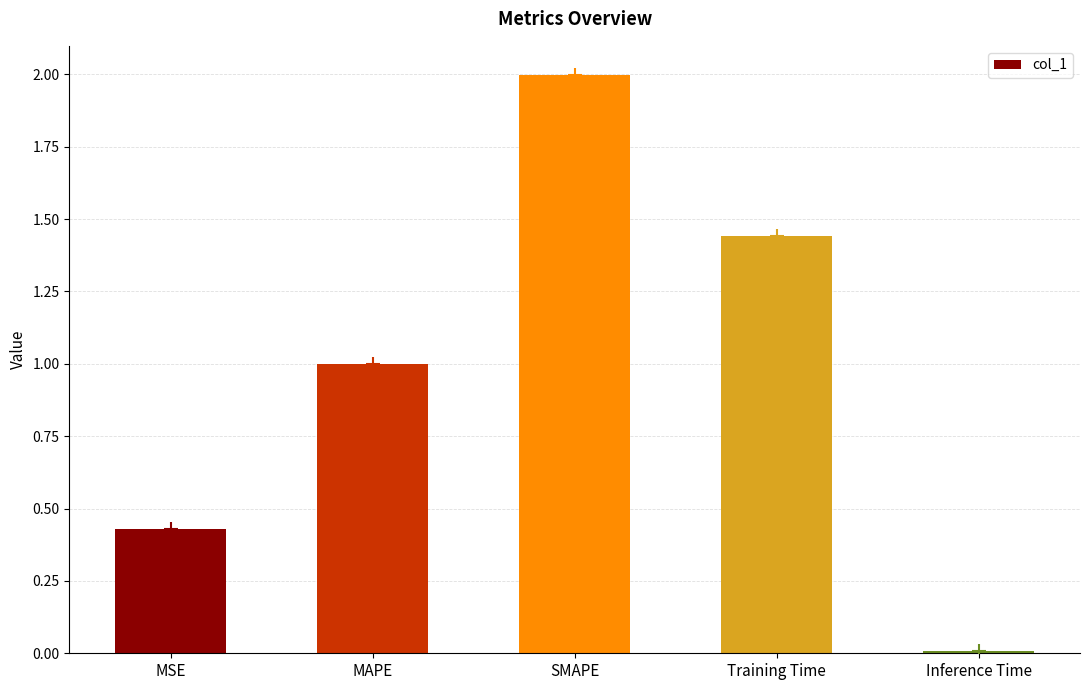

Where is the data nearest to the value 1?

MAPE